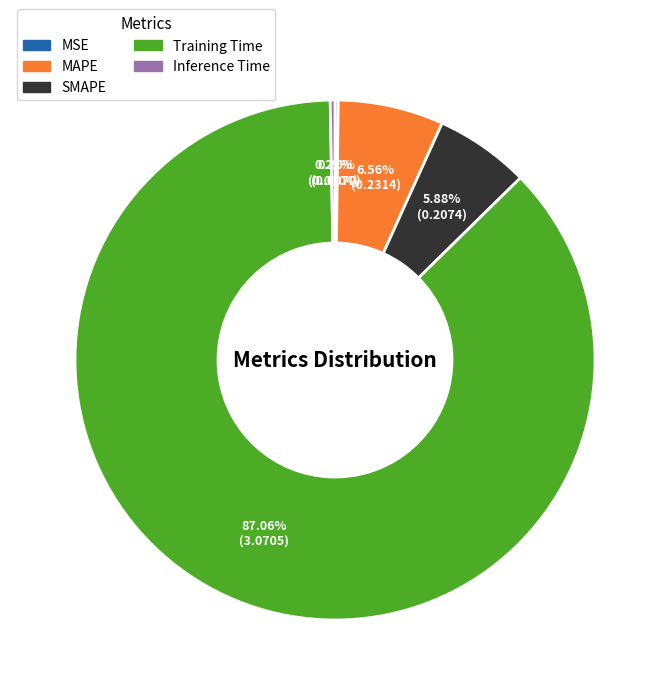

Is there a majority slice in this chart?

Yes